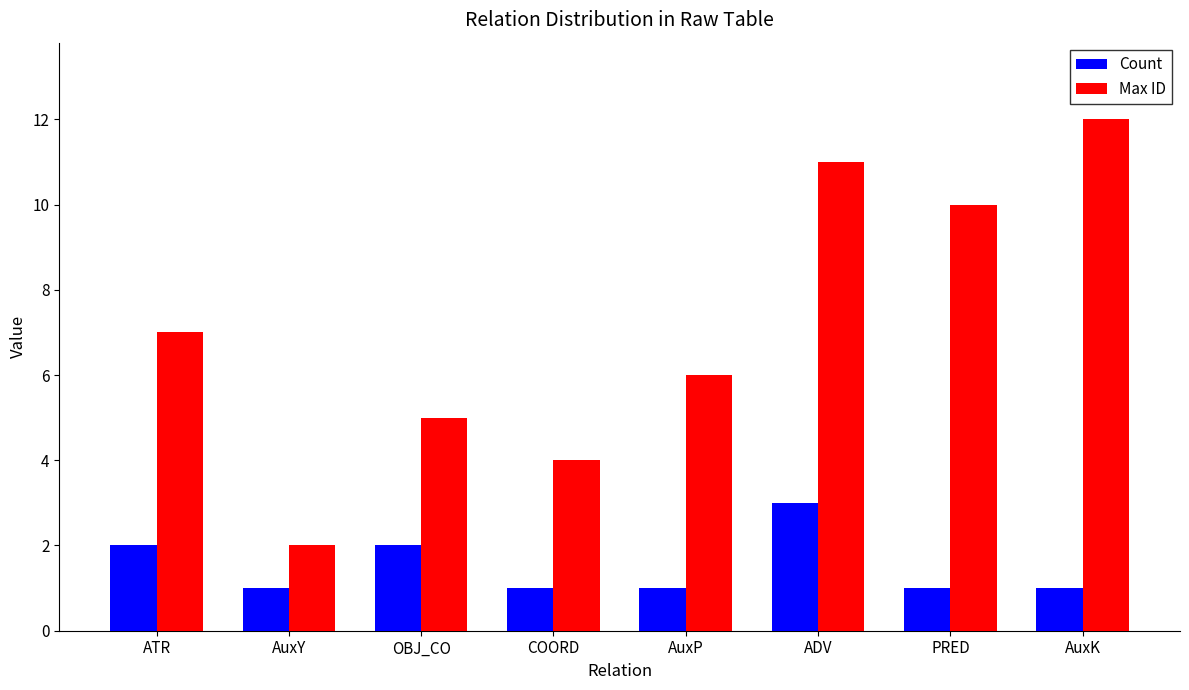

What is the sum of all Max ID values?

57